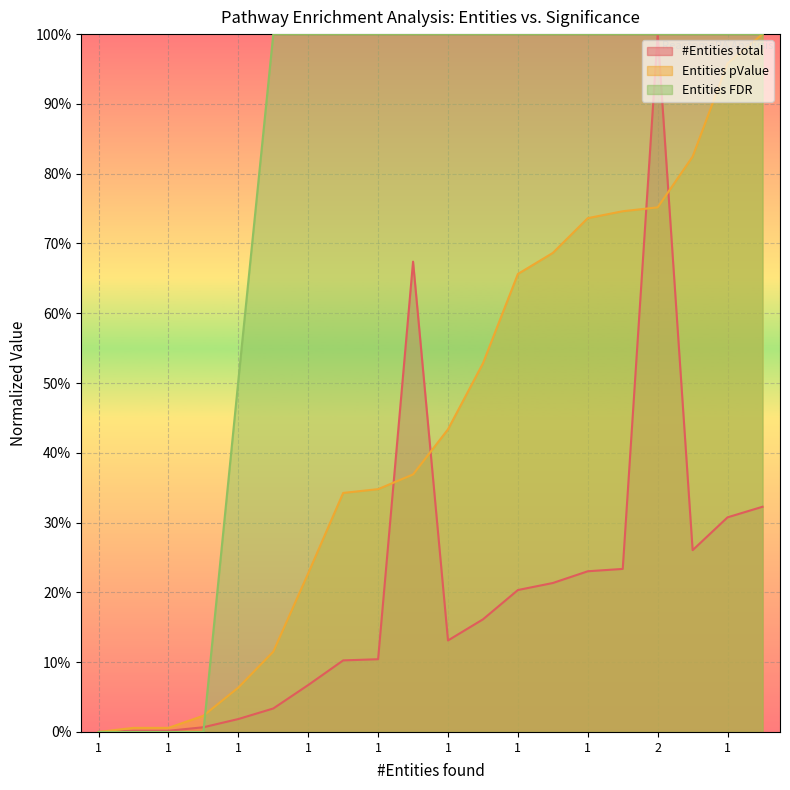

Does the chart display data point markers on the line(s)?

No